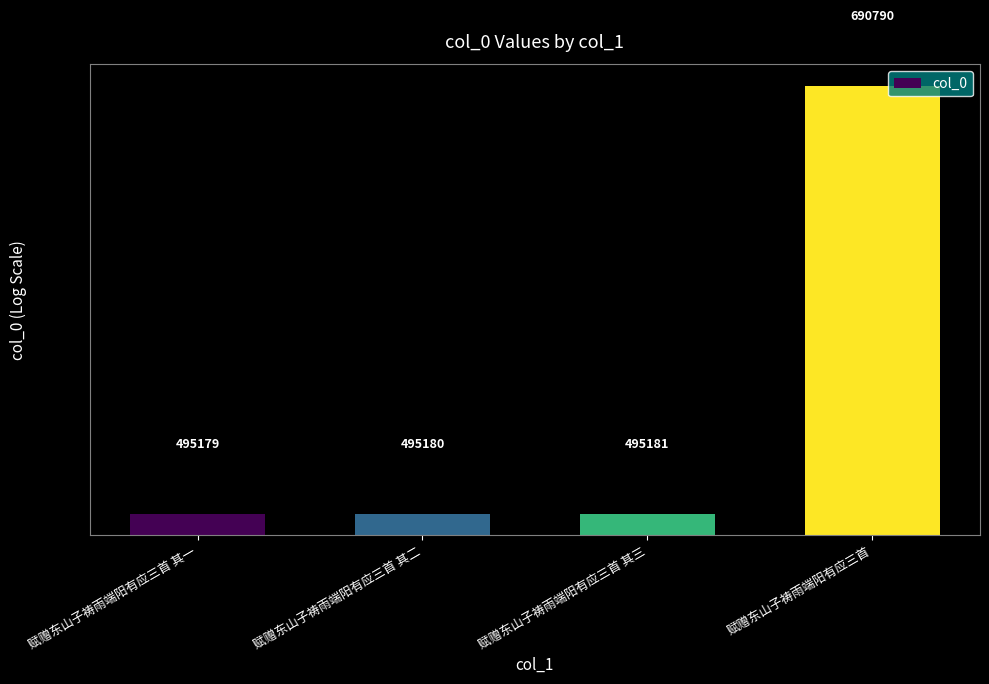

Reading left to right, transcribe all the data shown in this chart.

赋赠东山子祷雨端阳有应三首 其一=495179	赋赠东山子祷雨端阳有应三首 其二=495180	赋赠东山子祷雨端阳有应三首 其三=495181	赋赠东山子祷雨端阳有应三首=690790